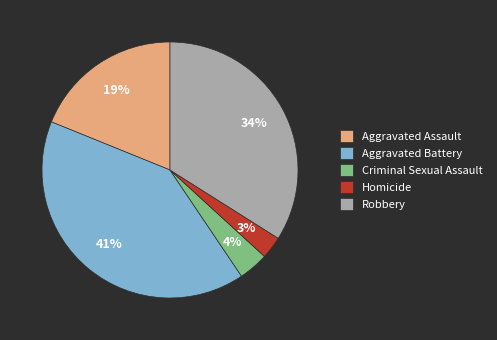

Do Aggravated Battery and Robbery together represent more than half of the pie?

Yes